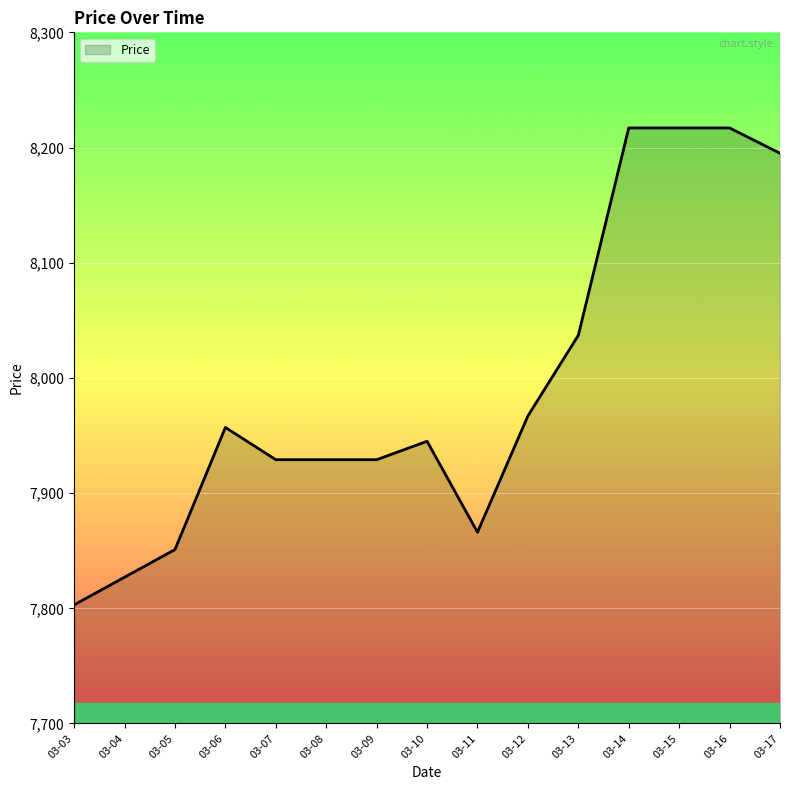

How many distinct data groups are displayed?

1